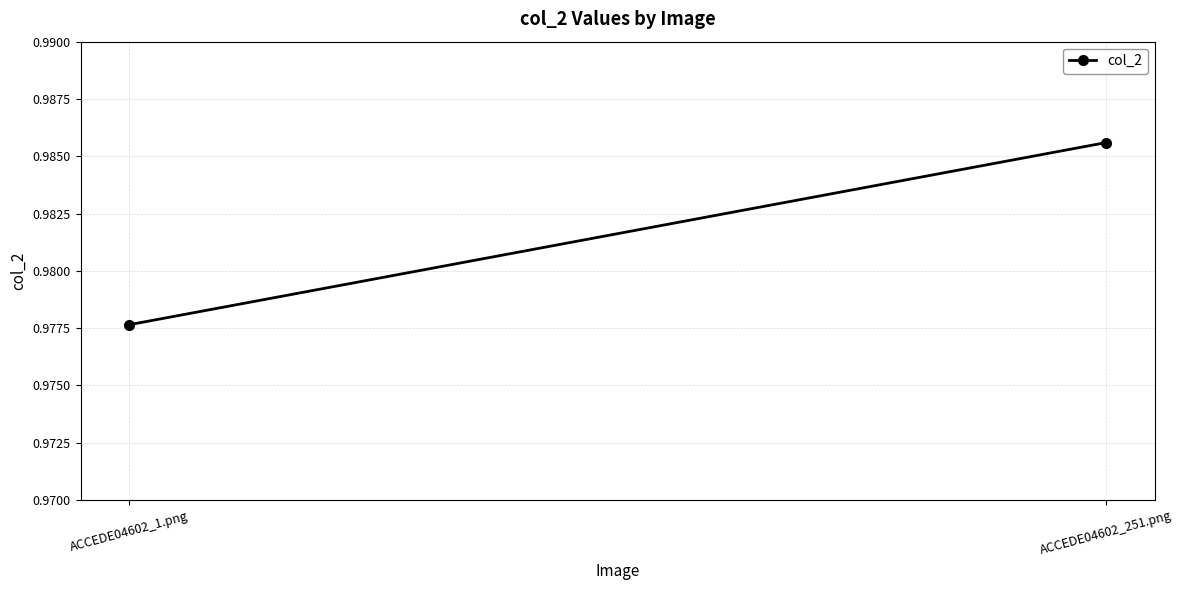

What value does the data have at ACCEDE04602_251.png?

1.0